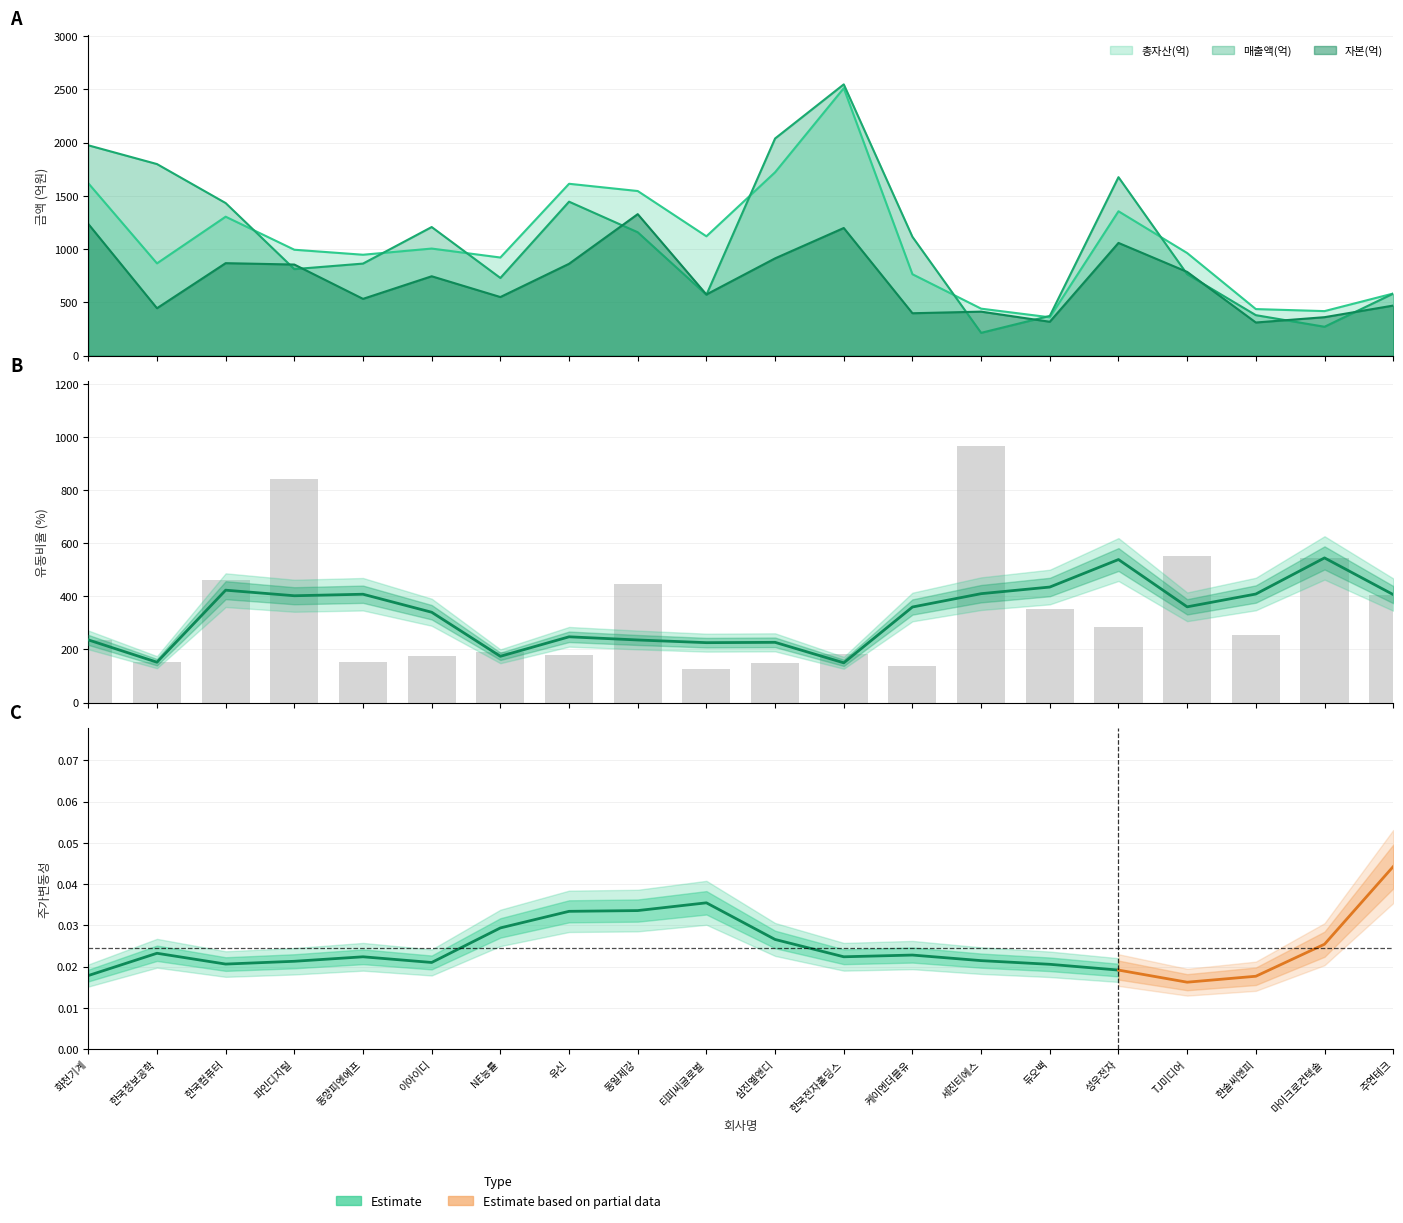

What is the sum of all 자본(억) values?

14242.0